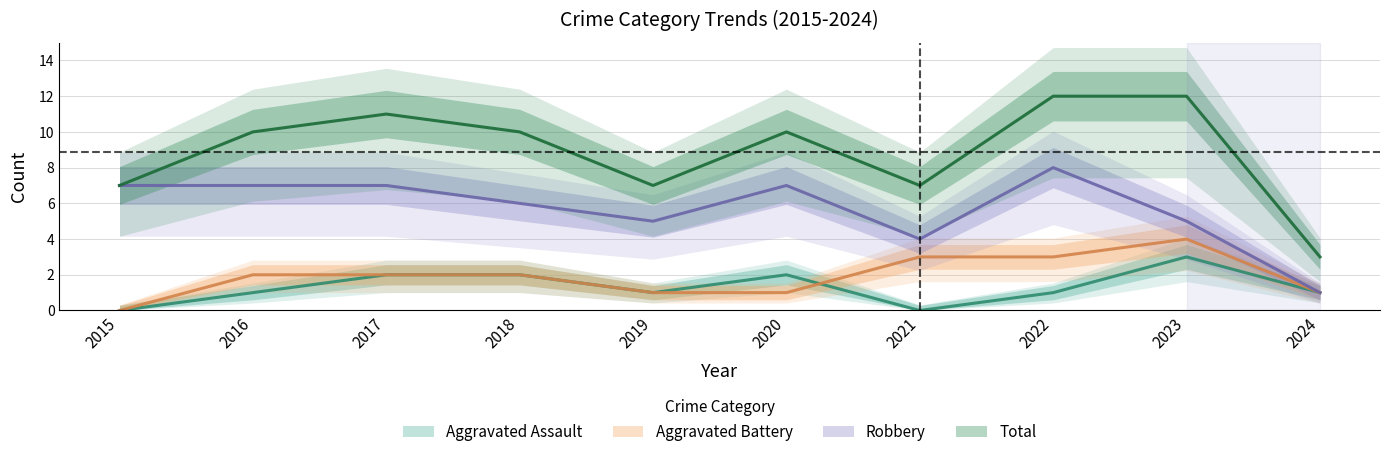

In Aggravated Battery, how many points are higher than both neighbors (excluding endpoints)?

1